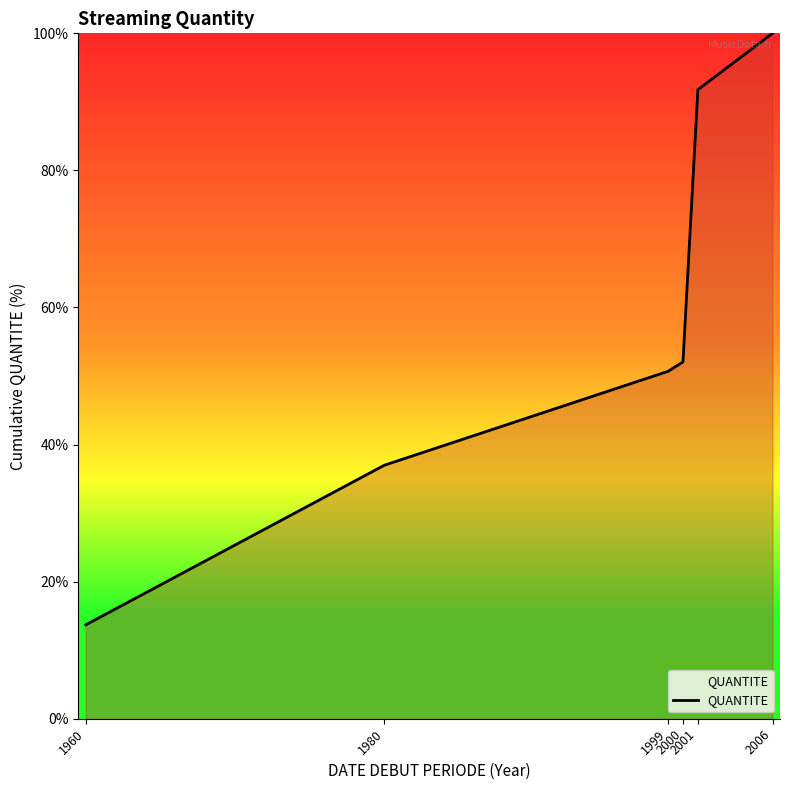

Rank the categories by value from lowest to highest.

1960, 1980, 1999, 2000, 2001, 2006